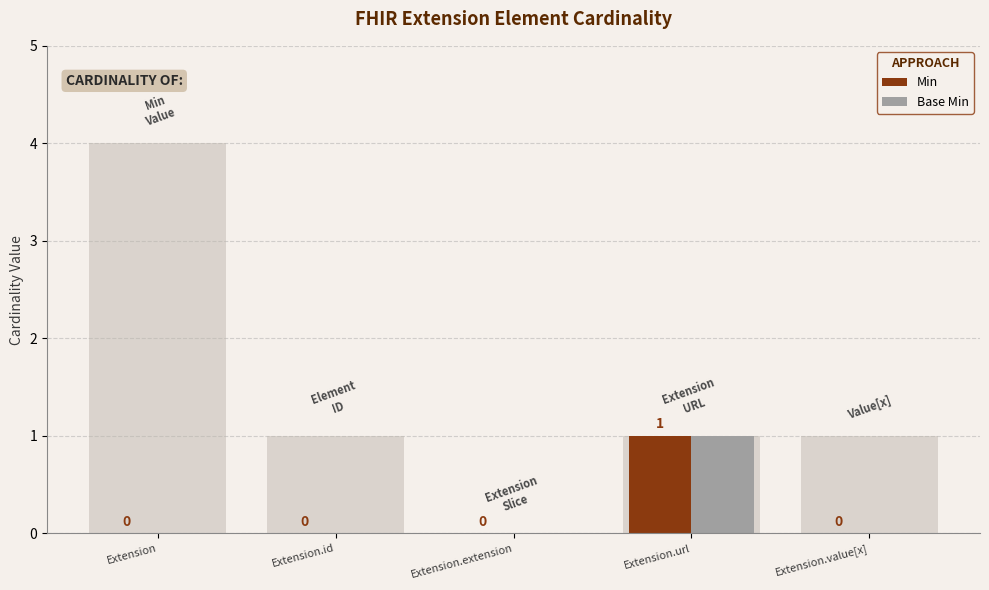

List the series in order of their peak value, lowest first.

Min, Base Min